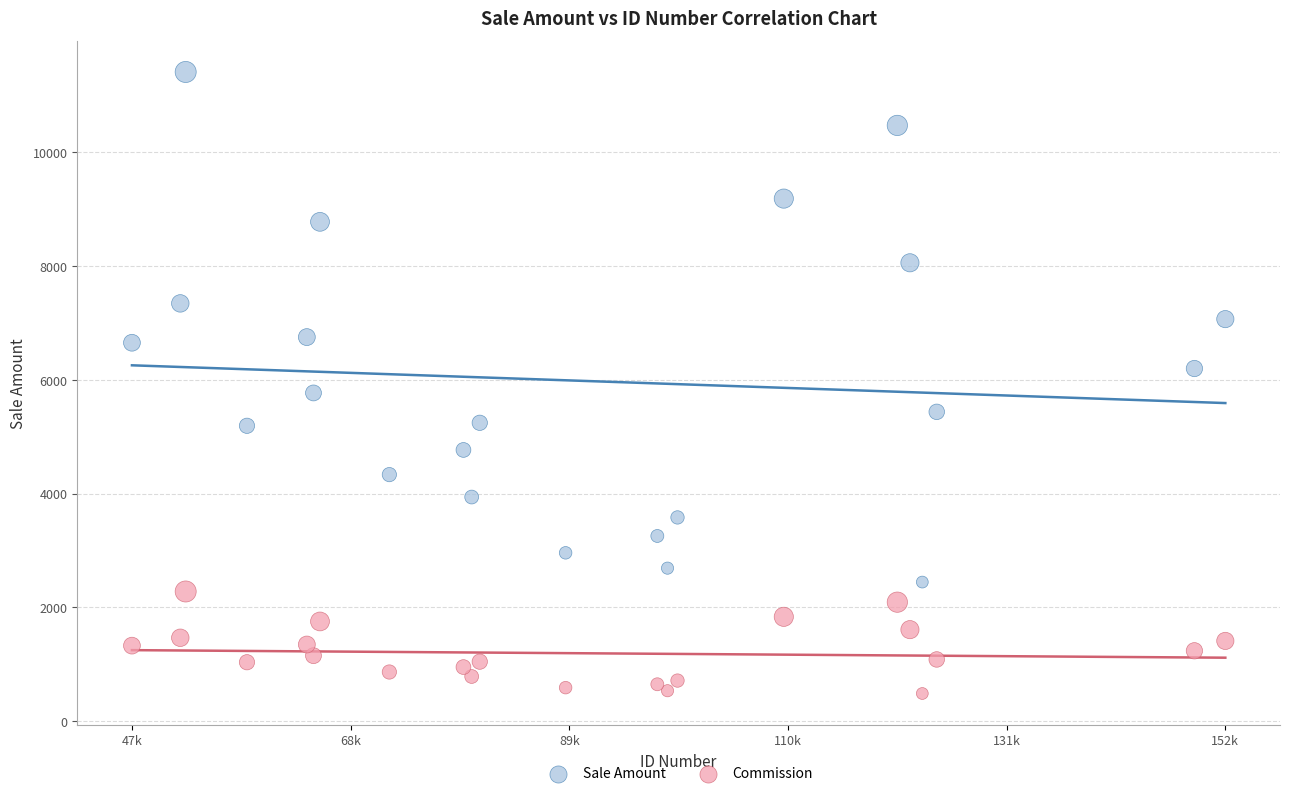

Which series has the widest spread of Y values?

Sale Amount